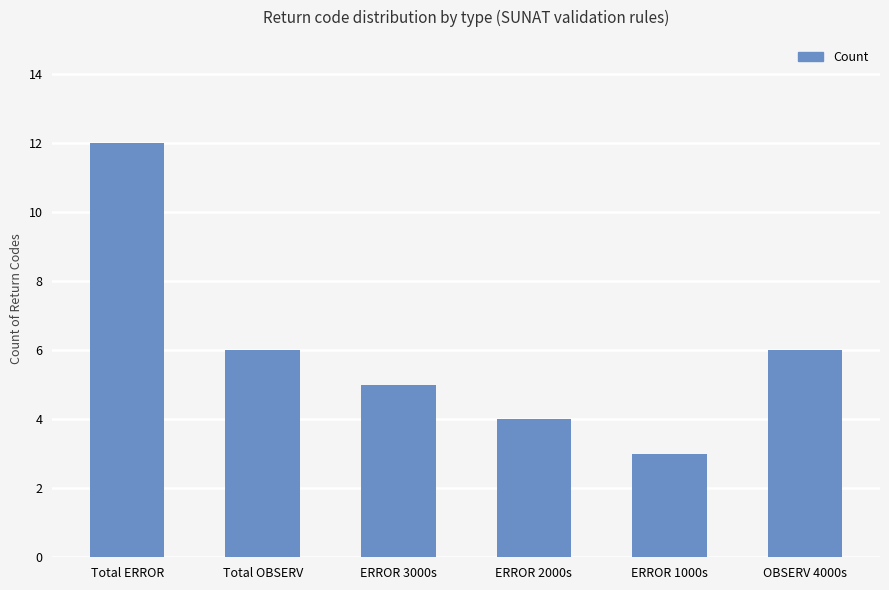

Is it true that the value at OBSERV 4000s is 6?

True